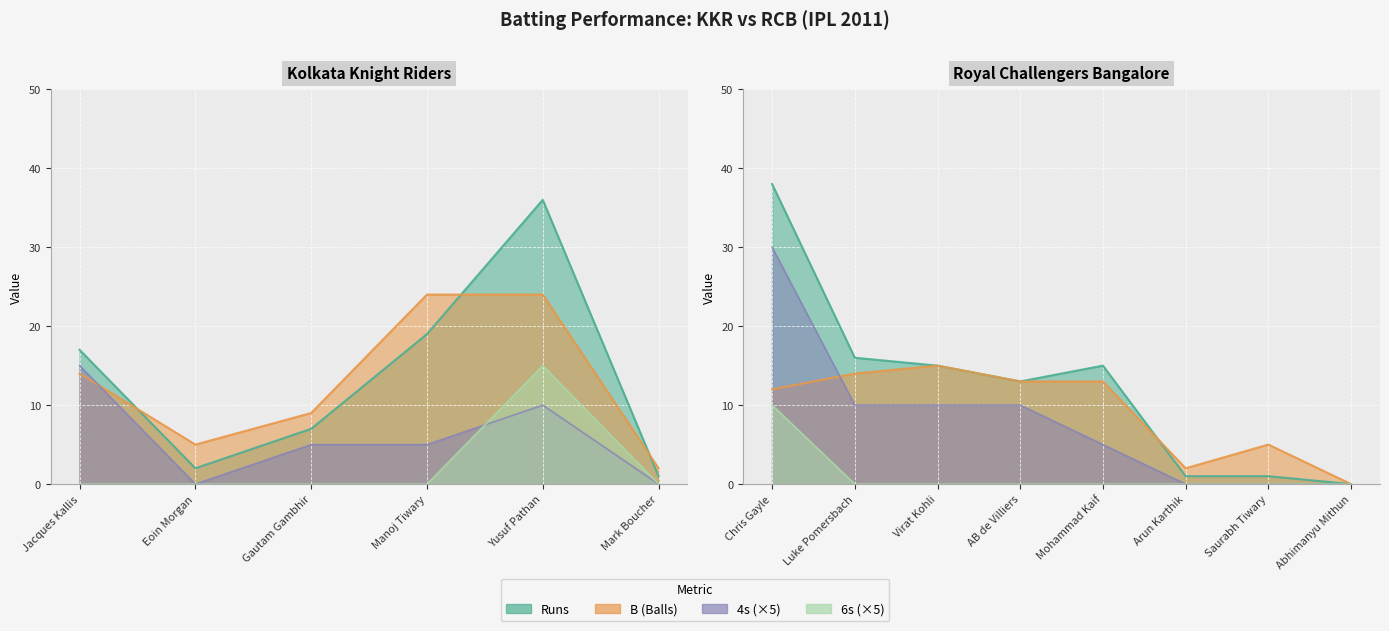

Reading left to right, transcribe all the data shown in this chart.

Runs: 17	2	7	19	36	1	38	16	15	13	15	1	1	0
B: 14	5	9	24	24	2	12	14	15	13	13	2	5	0
4s: 3	0	1	1	2	0	6	2	2	2	1	0	0	0
6s: 0	0	0	0	3	0	2	0	0	0	0	0	0	0